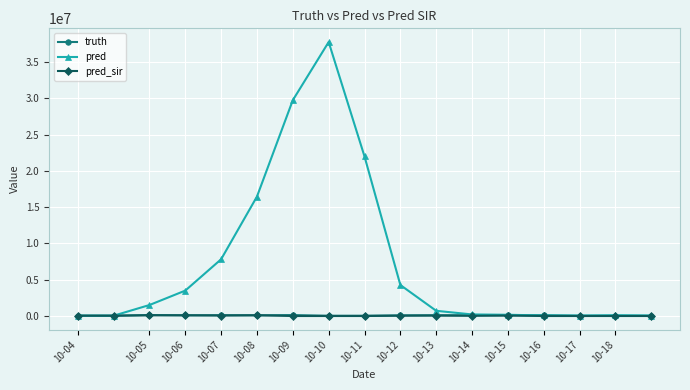

Which series has the largest total across all categories?

pred